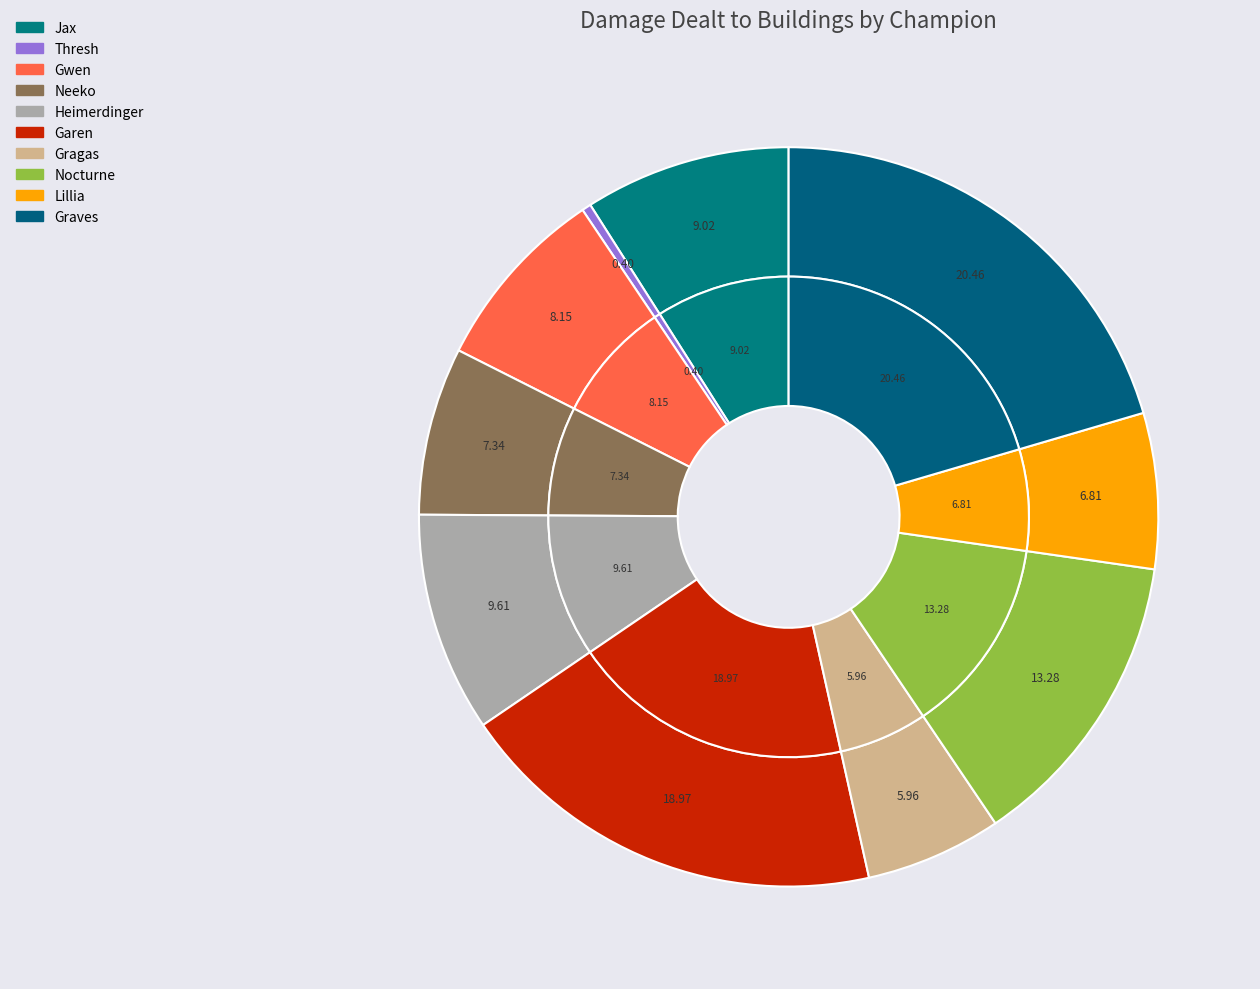

Is the sum of Neeko and Graves greater than half?

No